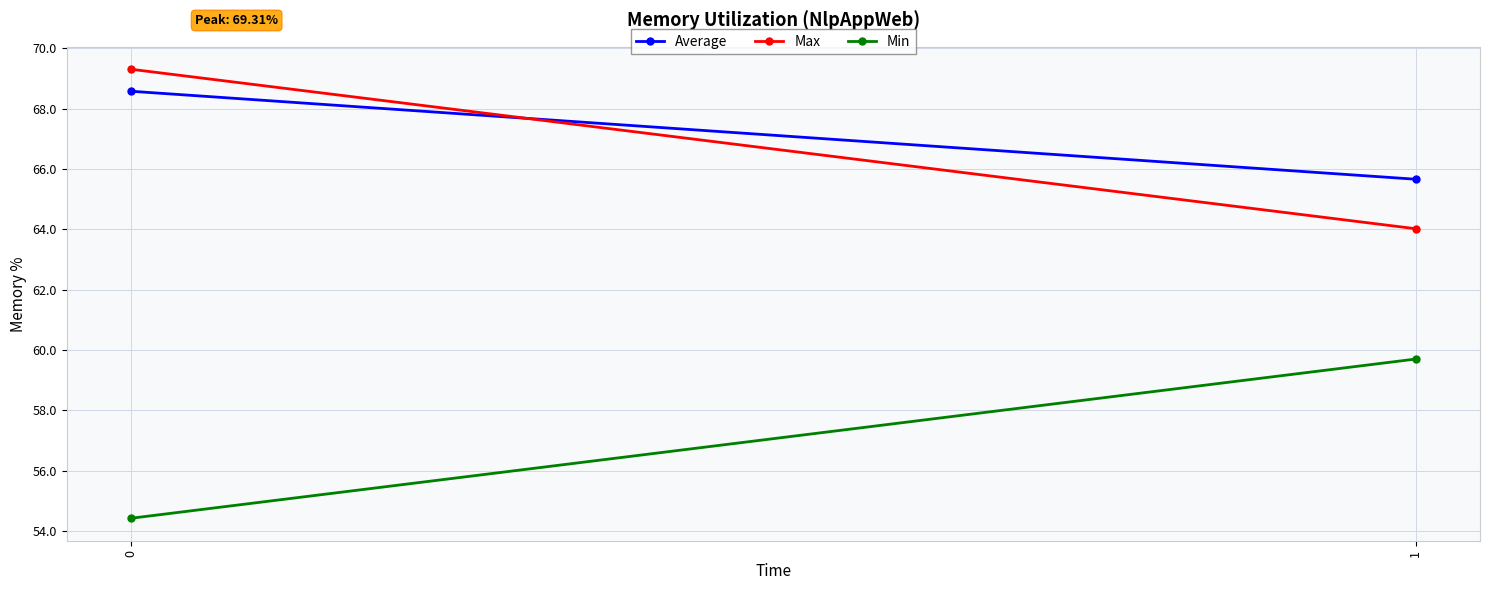

How many series are shown in this chart?

3